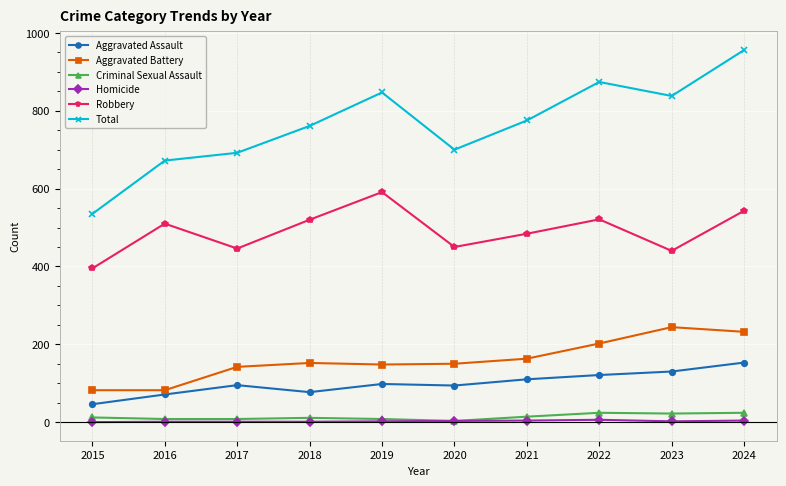

Is the value of Total at 2017 greater than the value of Aggravated Assault at 2020?

Yes